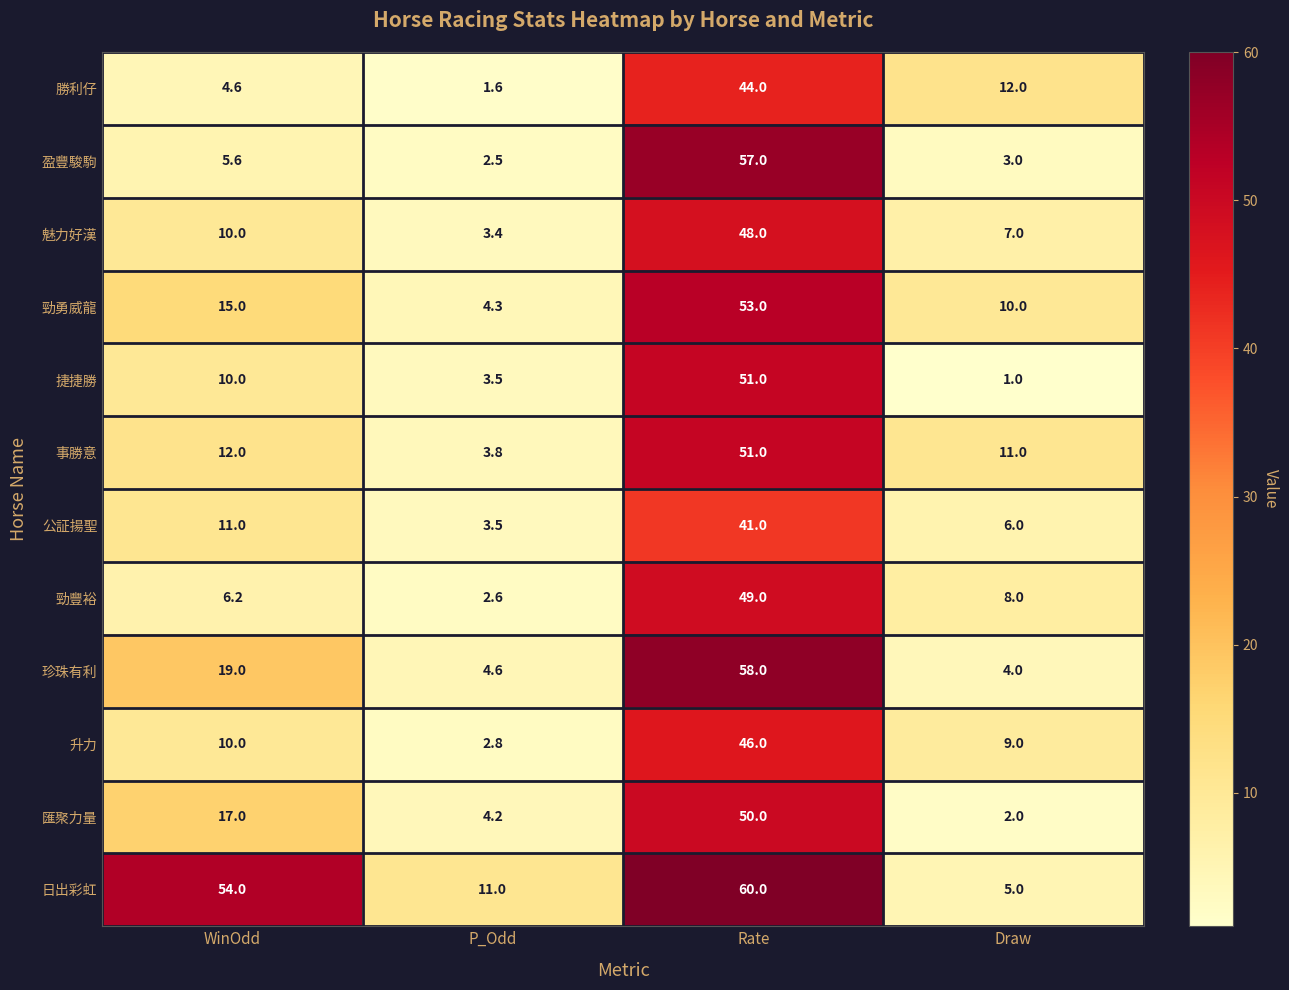

The value of 日出彩虹 at Draw is 5.0. True or false?

True